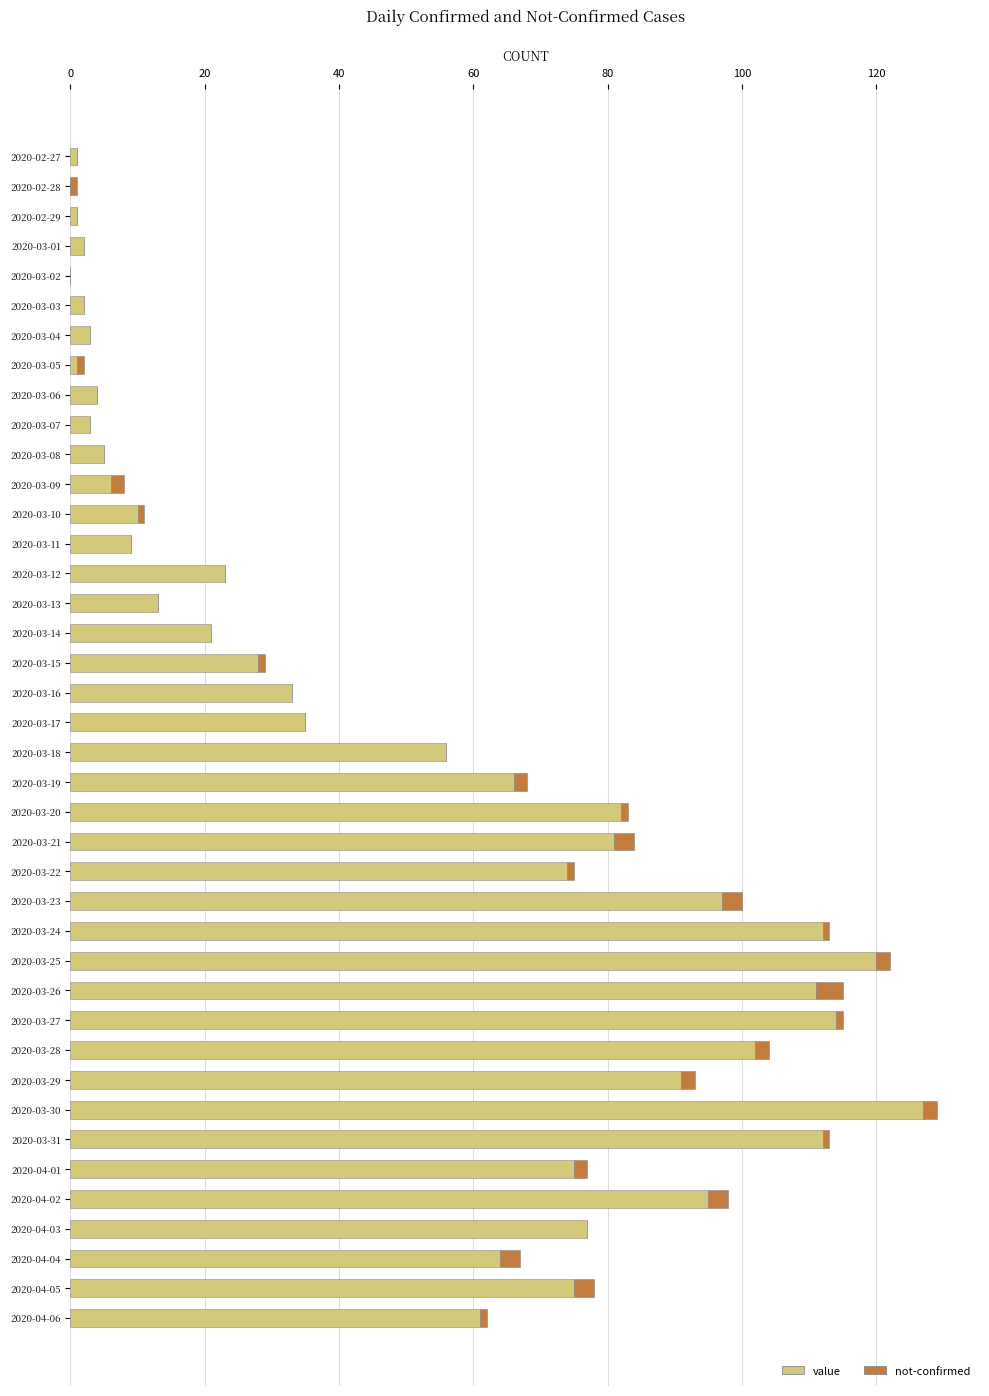

Which category has the highest value in the value series?

2020-03-30